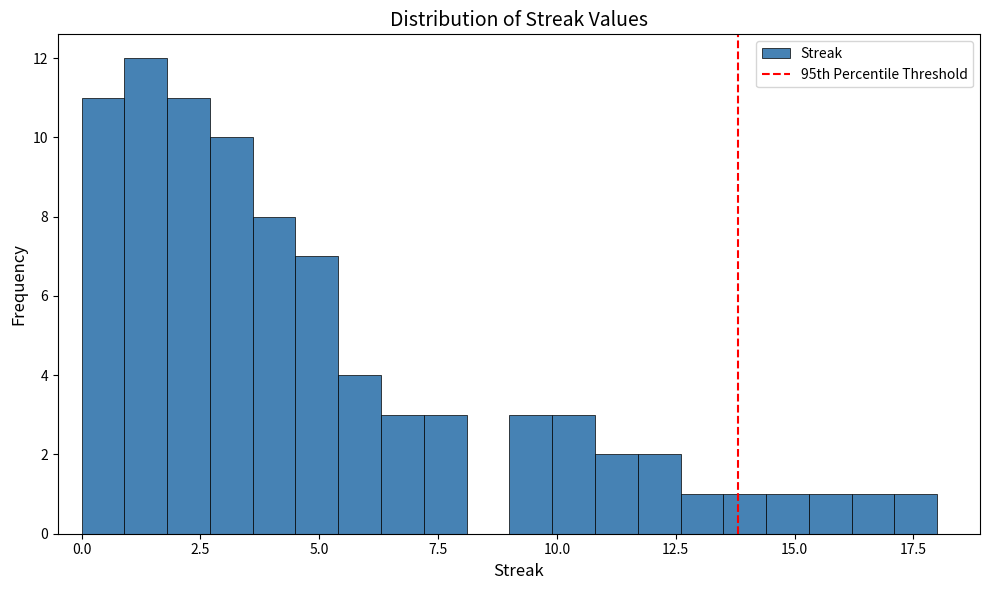

Read against the x-axis, roughly where is the centre of the tallest bar?

1.5